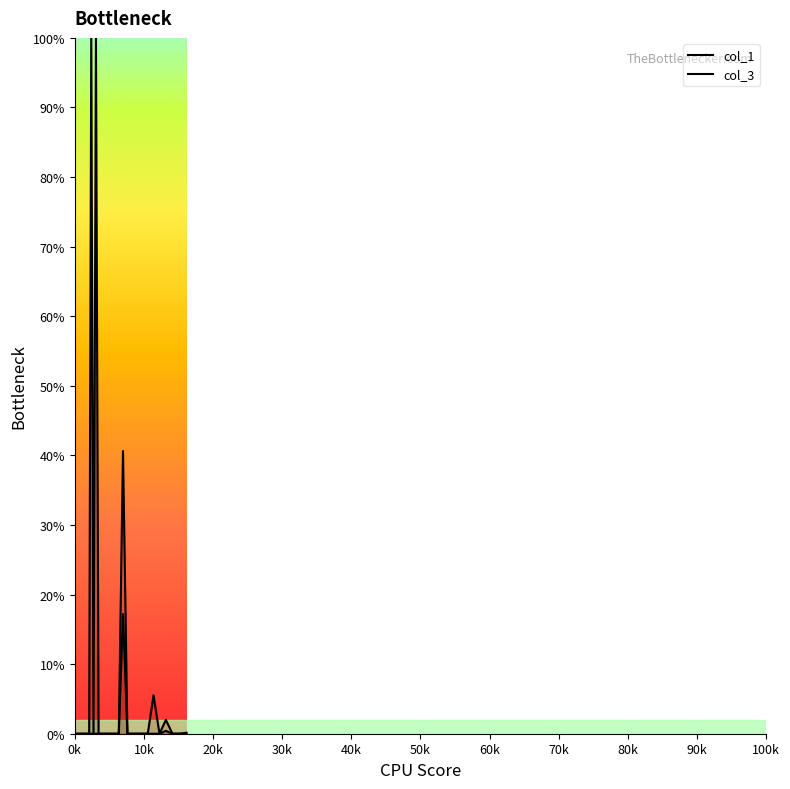

Is the value of col_3 at 0k greater than the value of col_1 at 39?

No